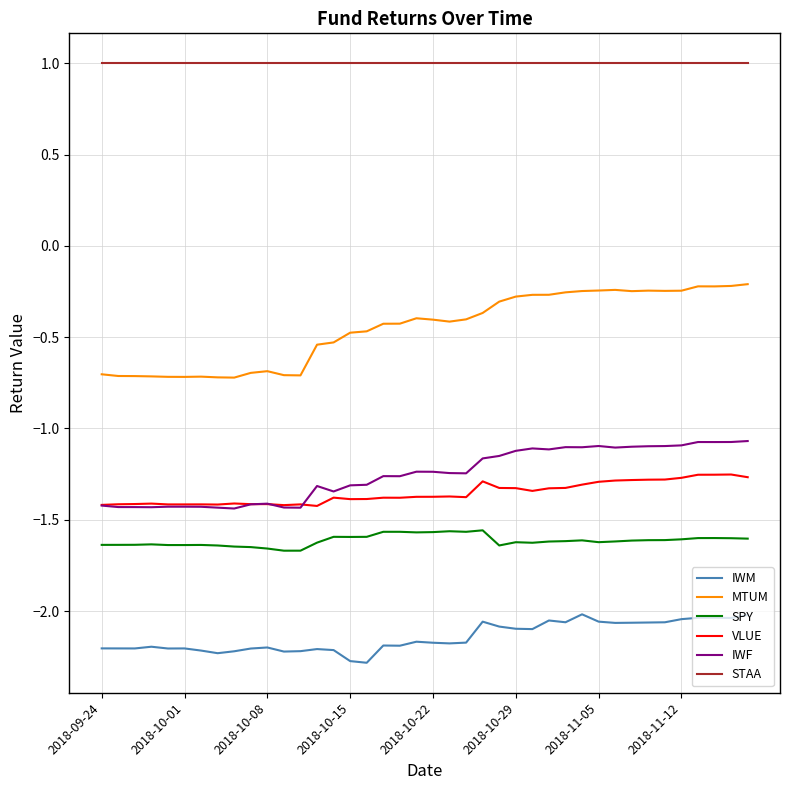

True or false: IWM and SPY cross at least once.

False